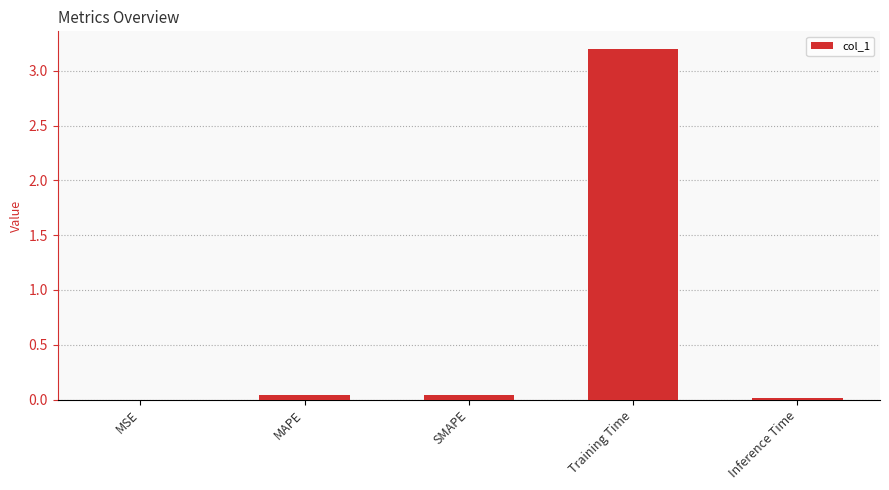

Which label corresponds to the largest value in the chart?

Training Time